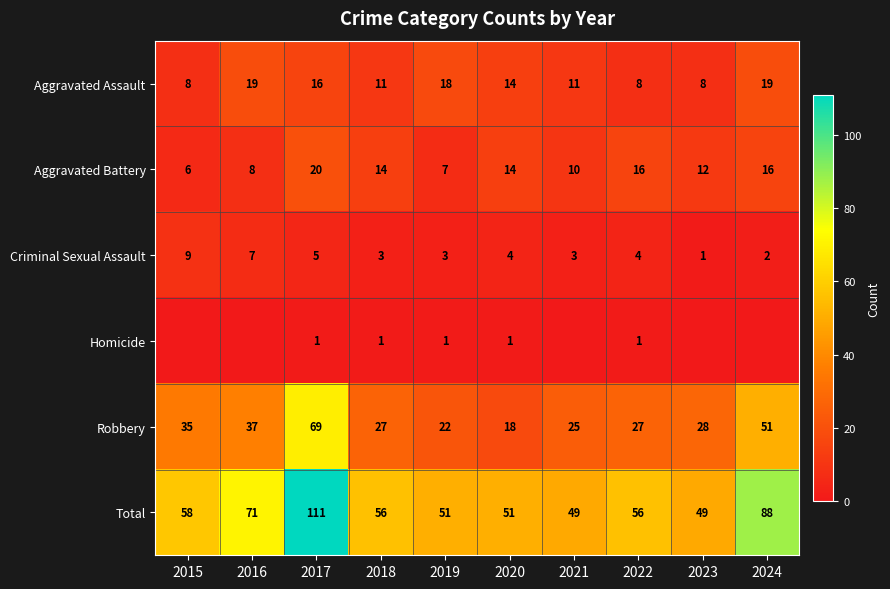

Which category has the lowest value in the Robbery series?

2020